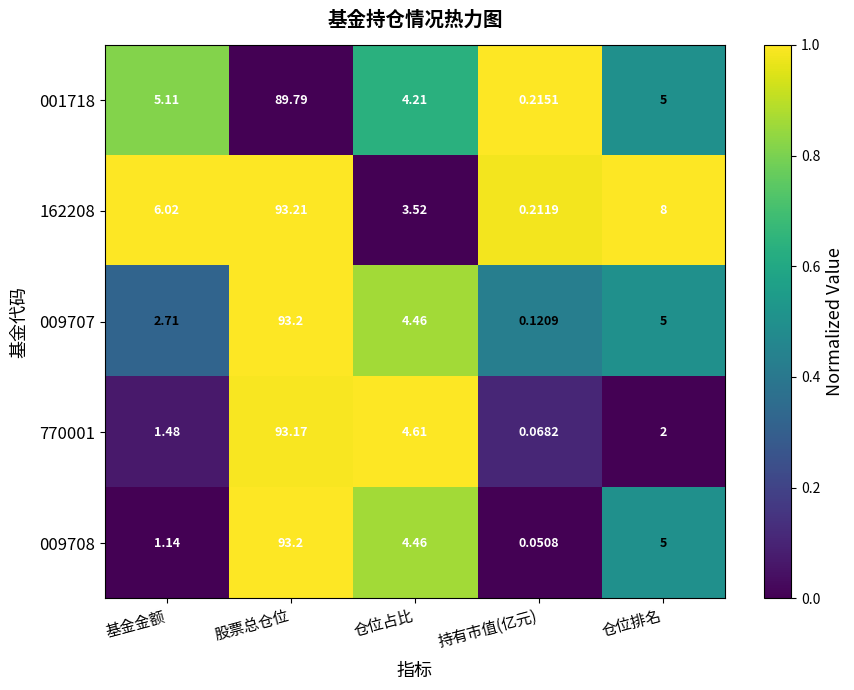

Which label corresponds to the largest value in the chart?

股票总仓位